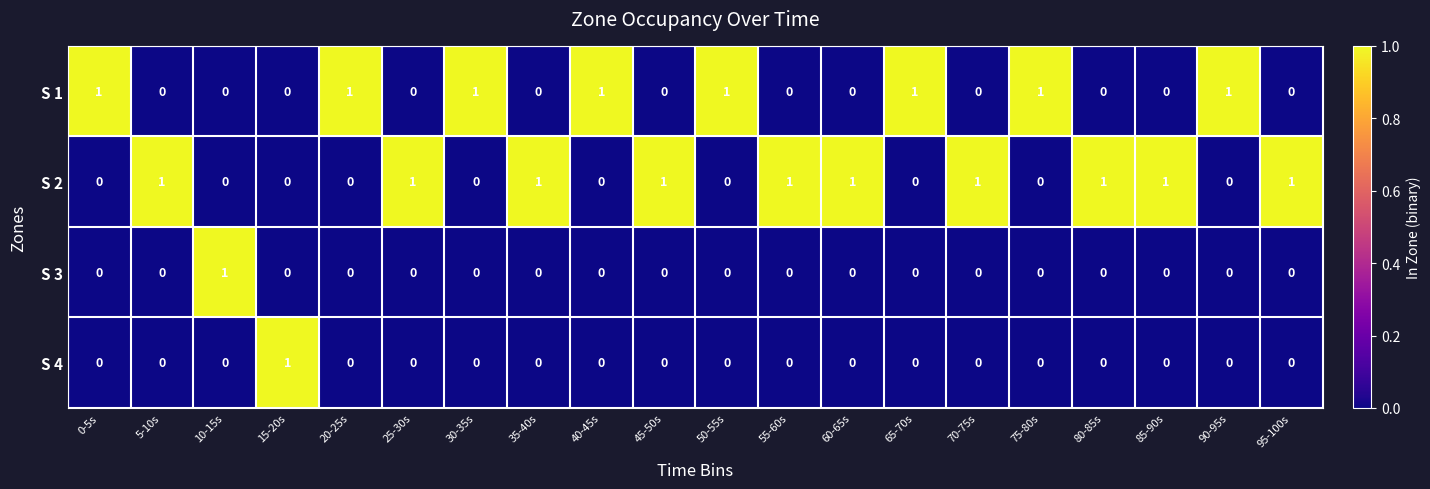

The S 4 series shows 1 at 75-80s. True or false?

False